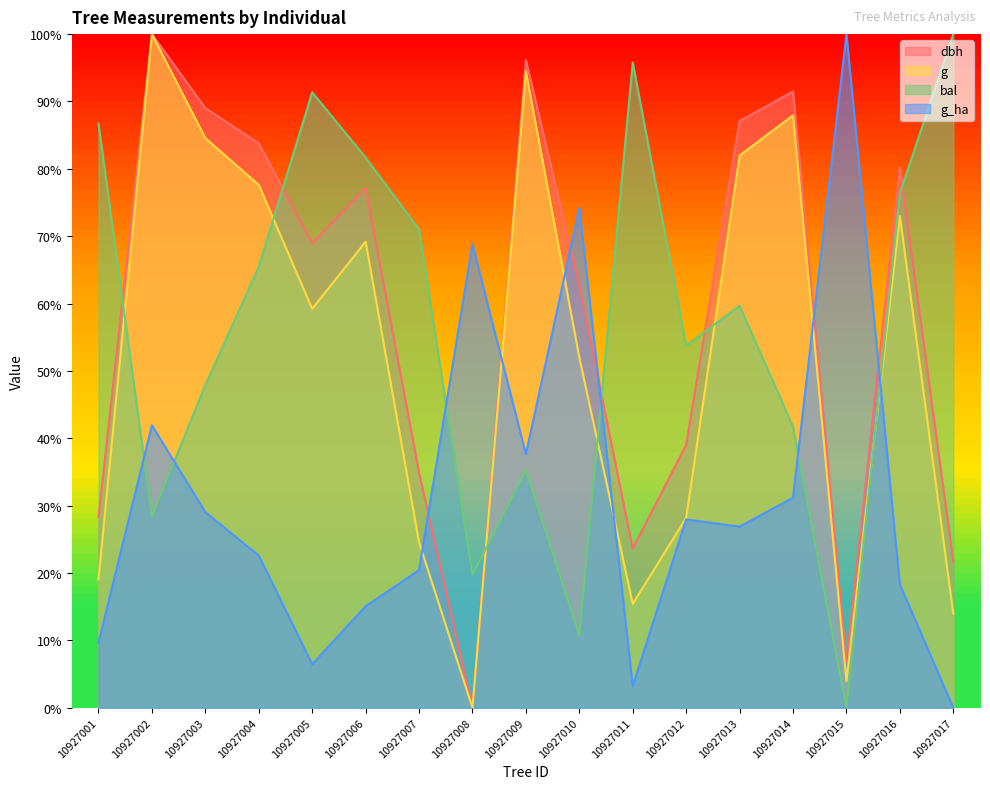

What is the average value of the g_ha series?

31.4